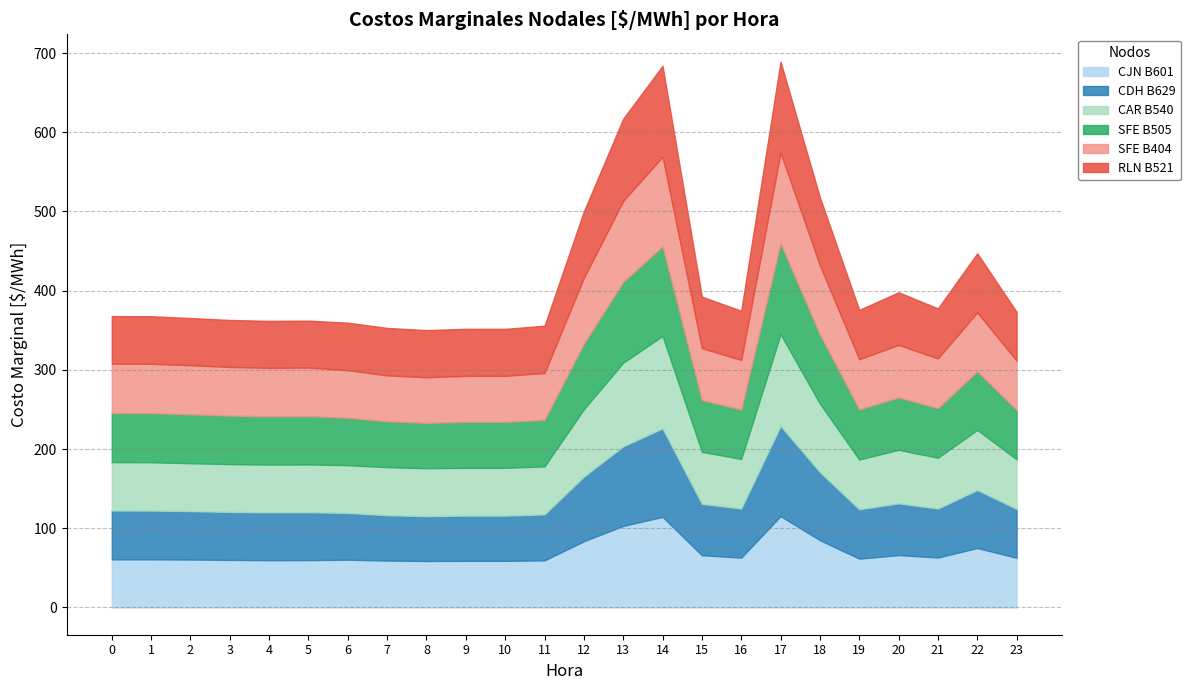

What is the approximate value of SFE B404 at 13?

102.3